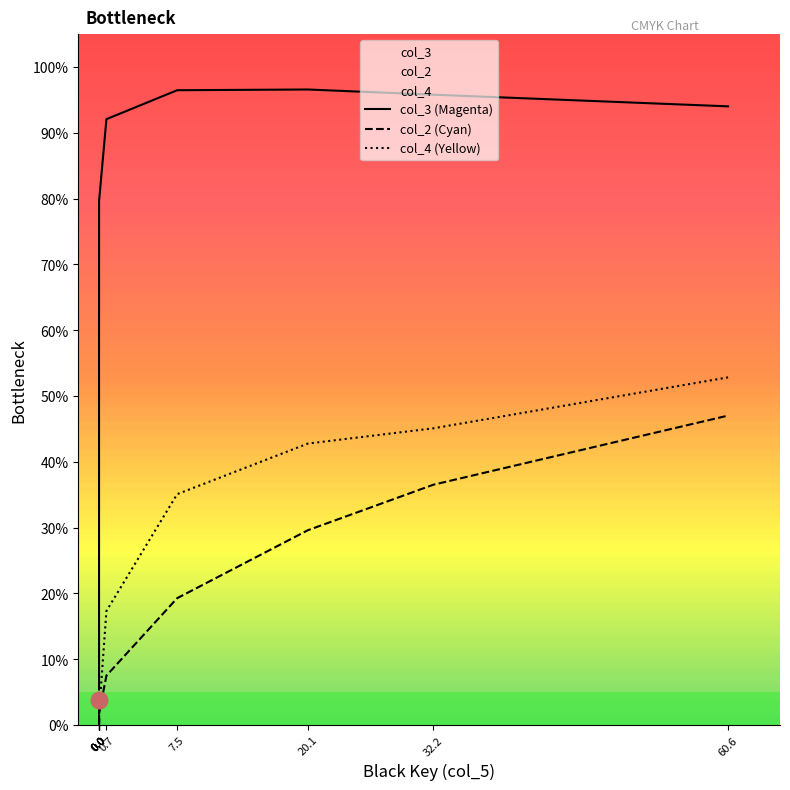

Between 0.0 and 7.5, which series saw the biggest shift?

col_3 (Magenta)